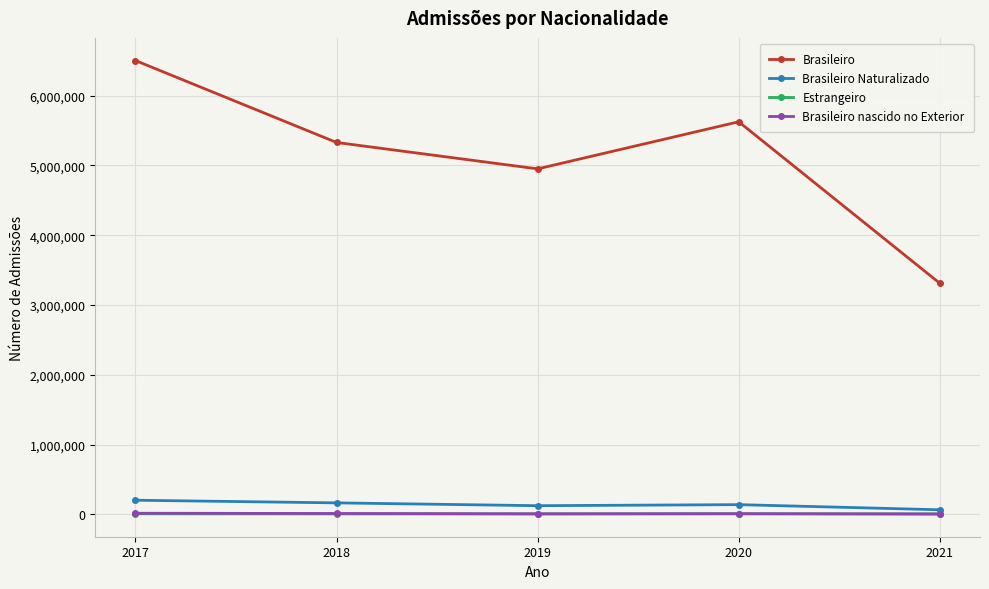

True or false: Brasileiro nascido no Exterior has more than 2 interior local peaks.

False